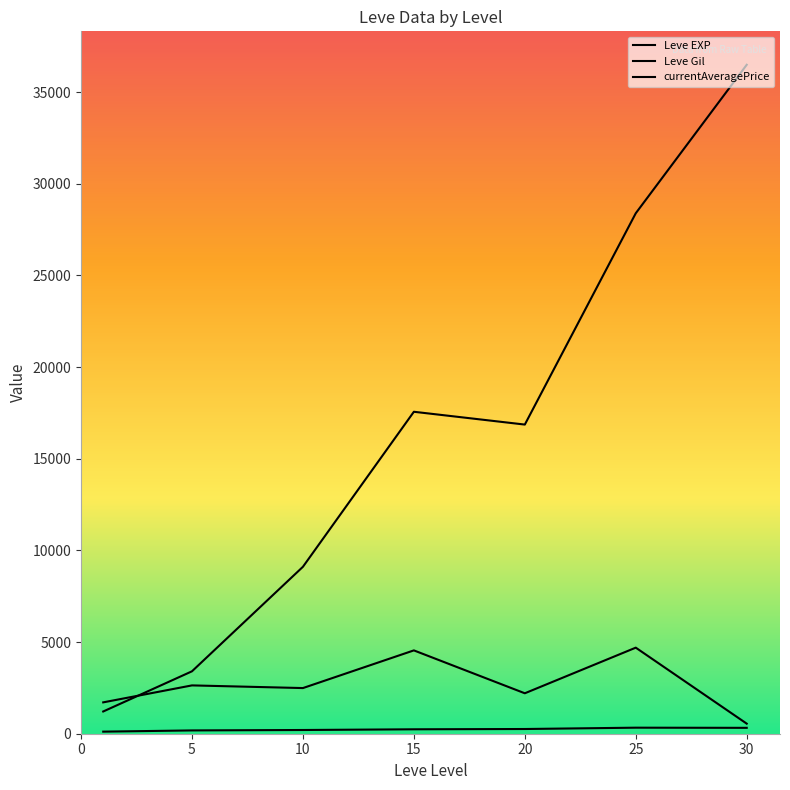

Which category has the highest value across all series?

30